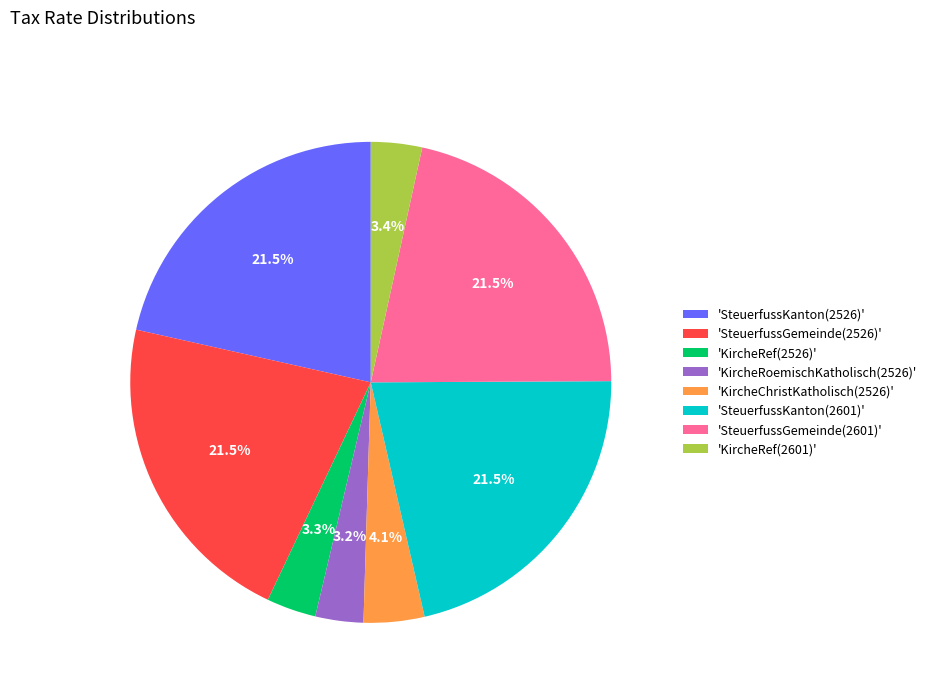

How much of the chart is everything except 'KircheRef(2526)'?

96.7%